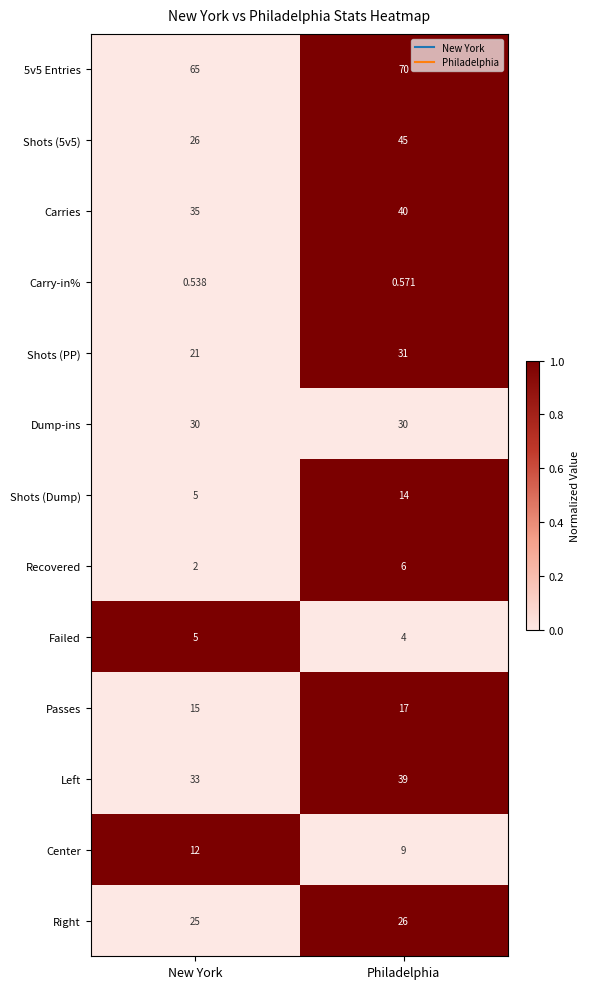

Is the value of Recovered at New York greater than the value of Passes at Philadelphia?

No